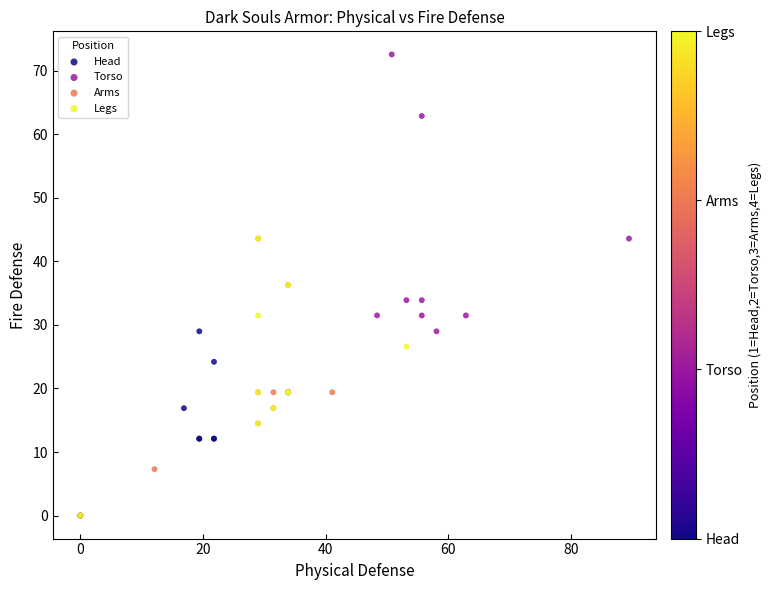

Which series has the largest Y range (max minus min)?

Torso